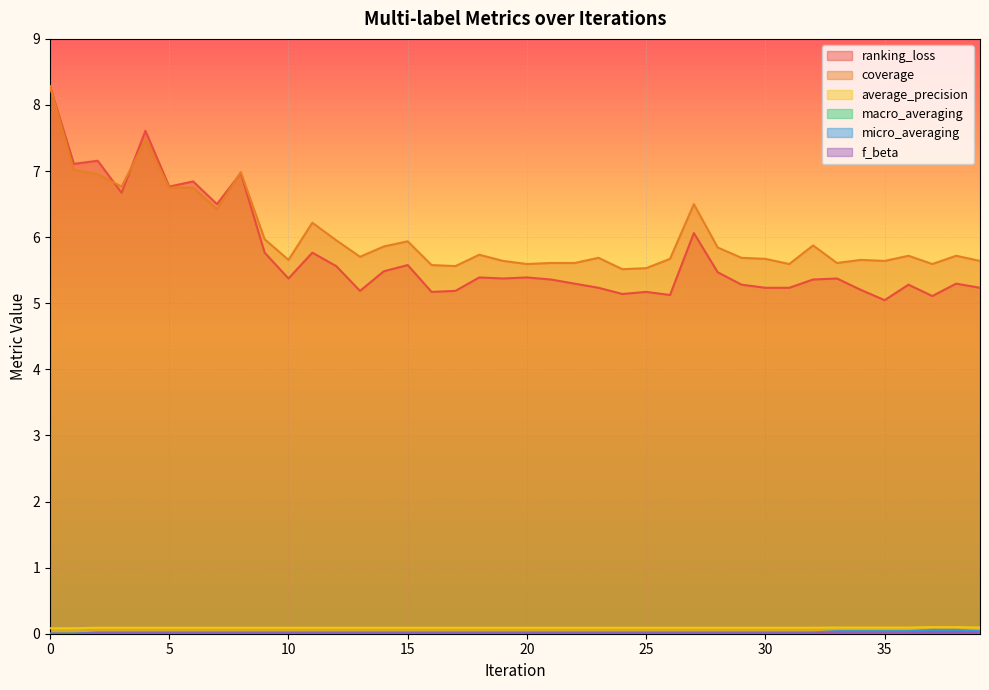

What is the sum of the coverage values at 24 and 23?

11.2